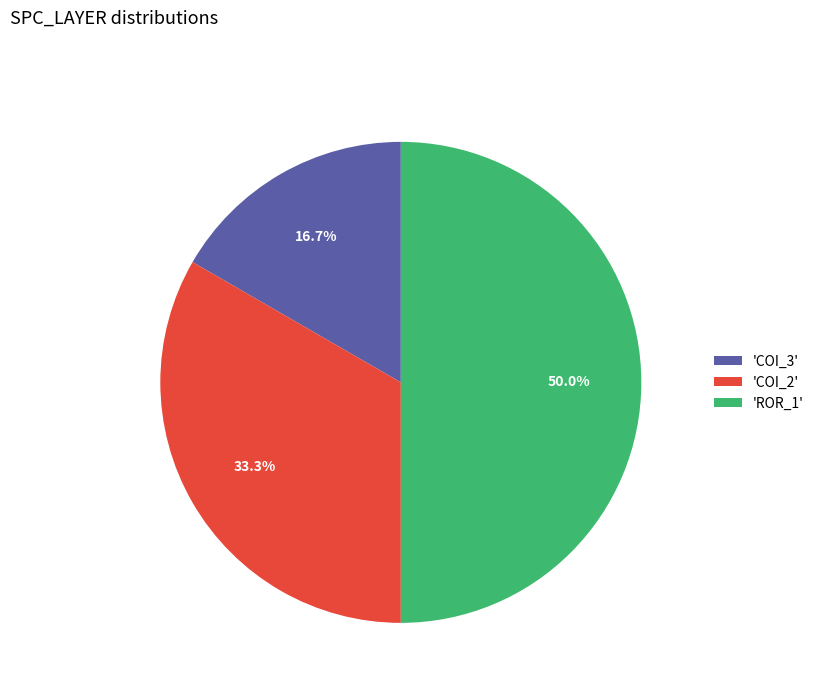

What percentage do 'ROR_1' and 'COI_3' together represent?

66.7%